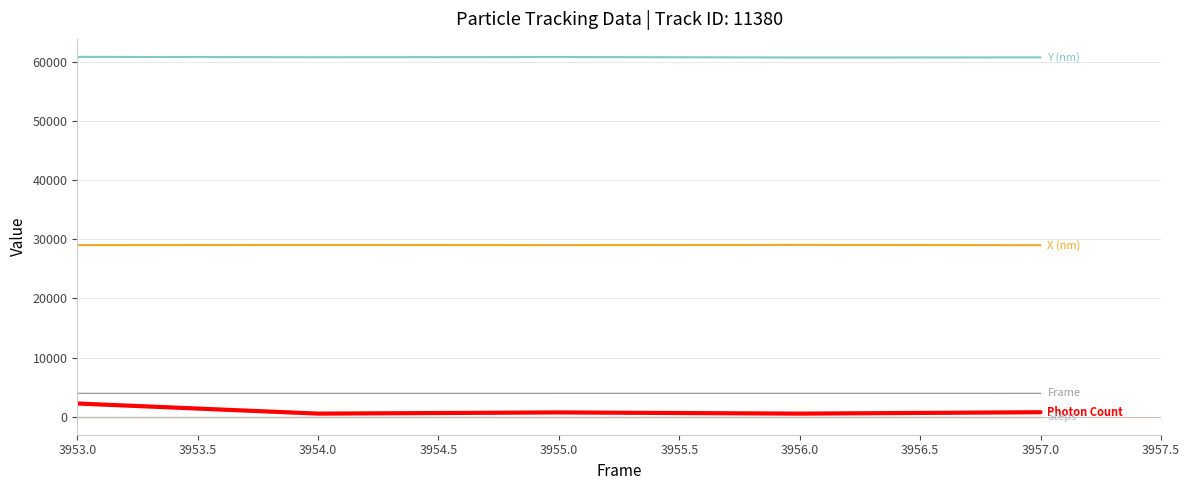

What is the greatest value displayed?

60841.2